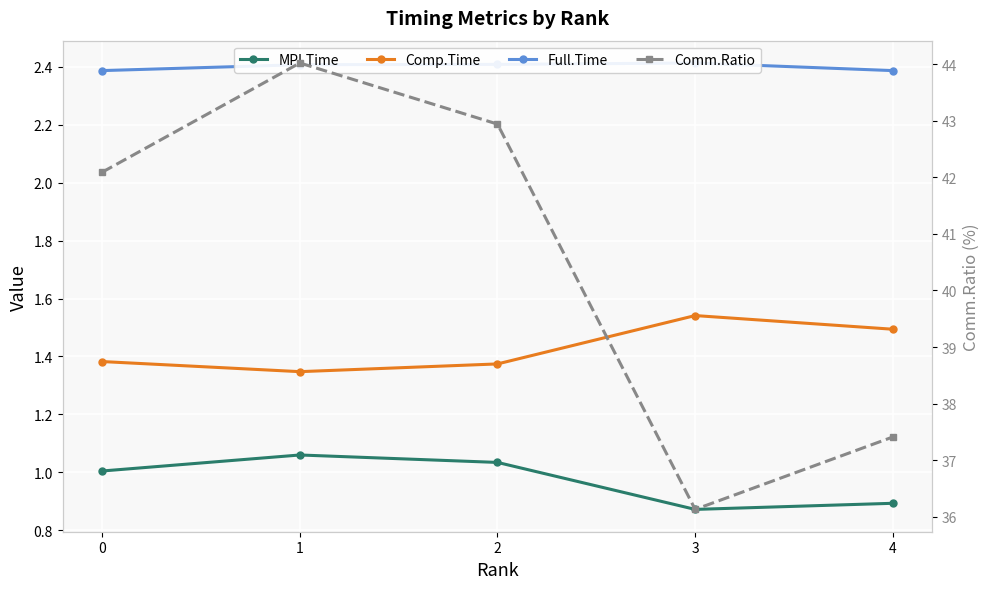

True or false: Comm.Ratio and Full.Time intersect in this chart.

False